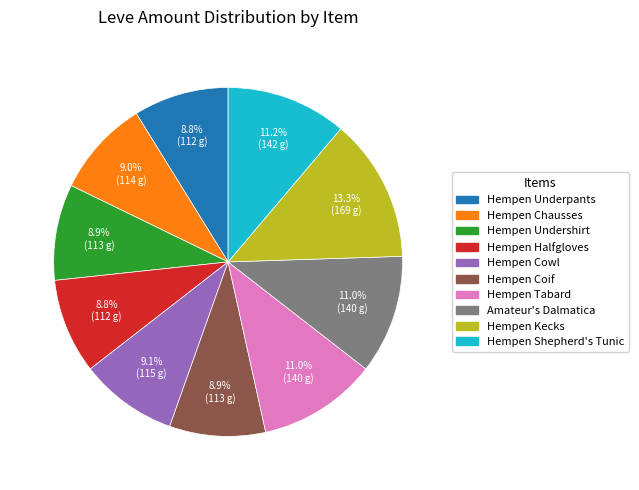

How many slices are in this pie chart?

10